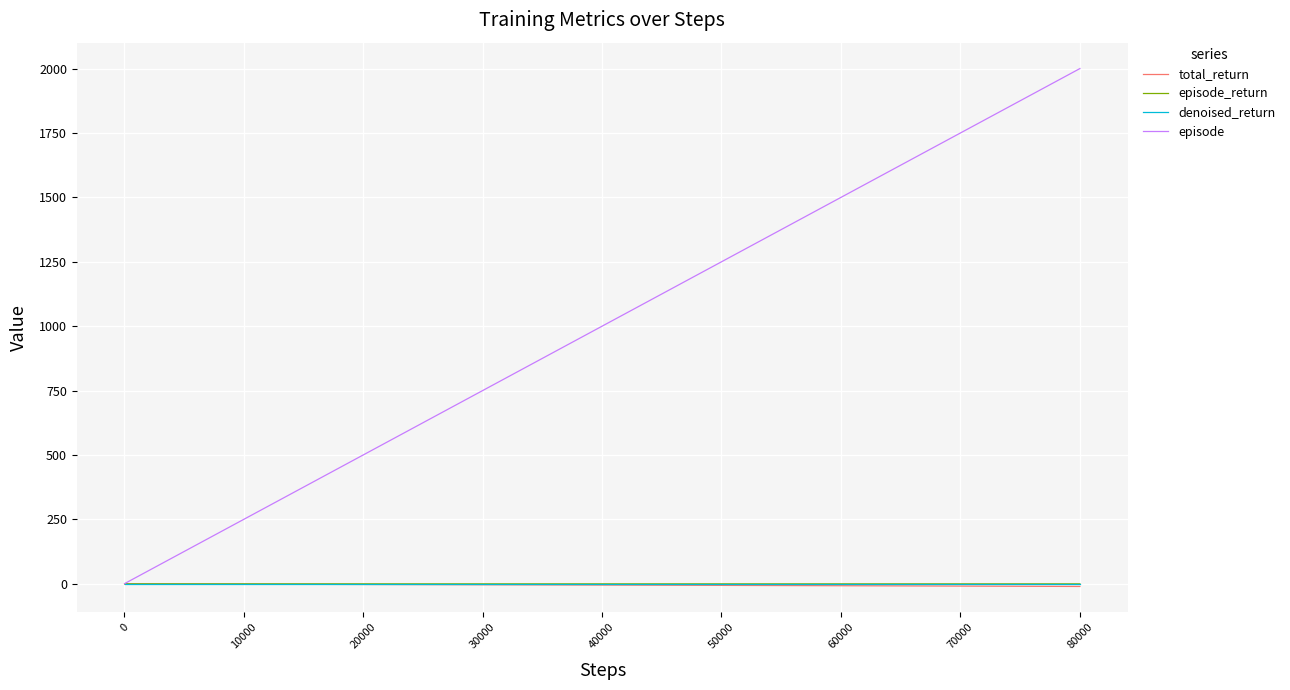

Which series has the largest total across all categories?

episode